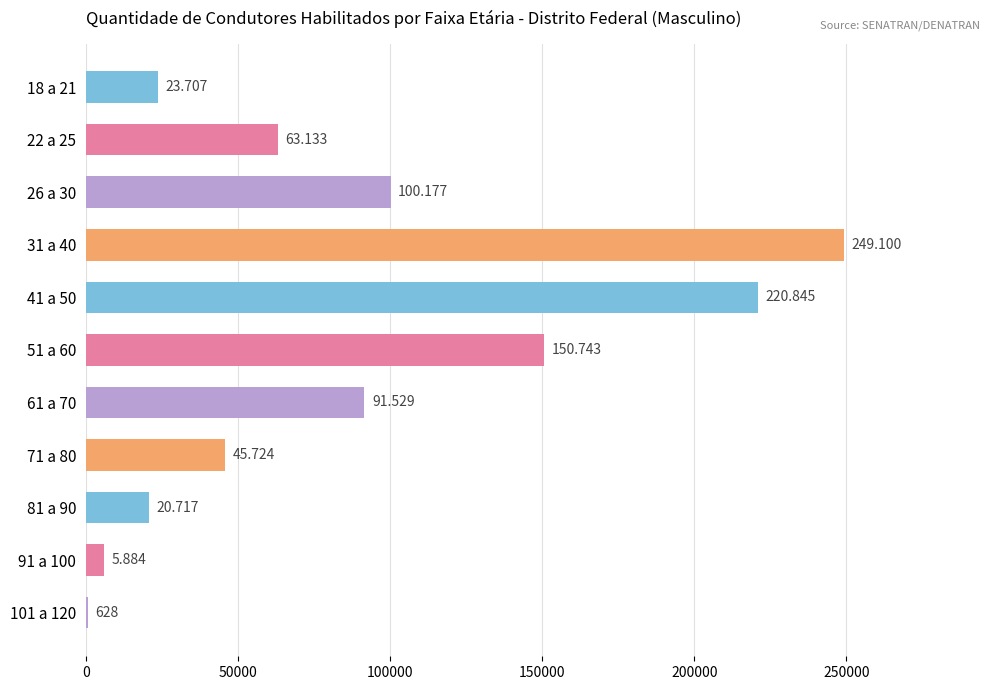

Does the chart contain any negative values?

No